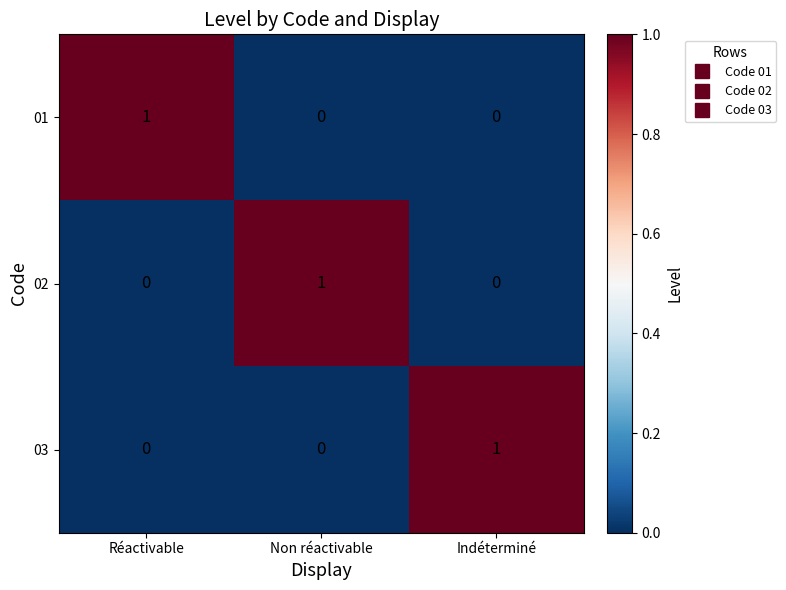

Count the number of data series in this chart.

3